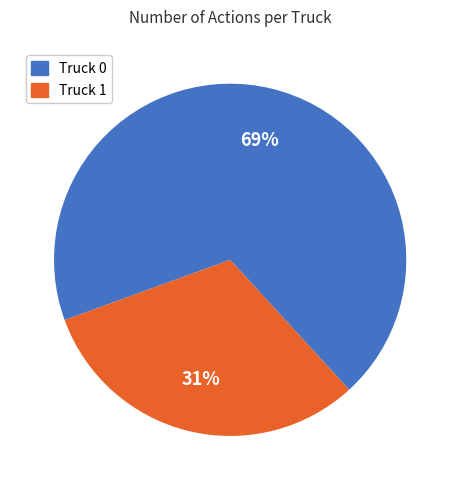

To the nearest percent, what portion does Truck 1 represent?

31%